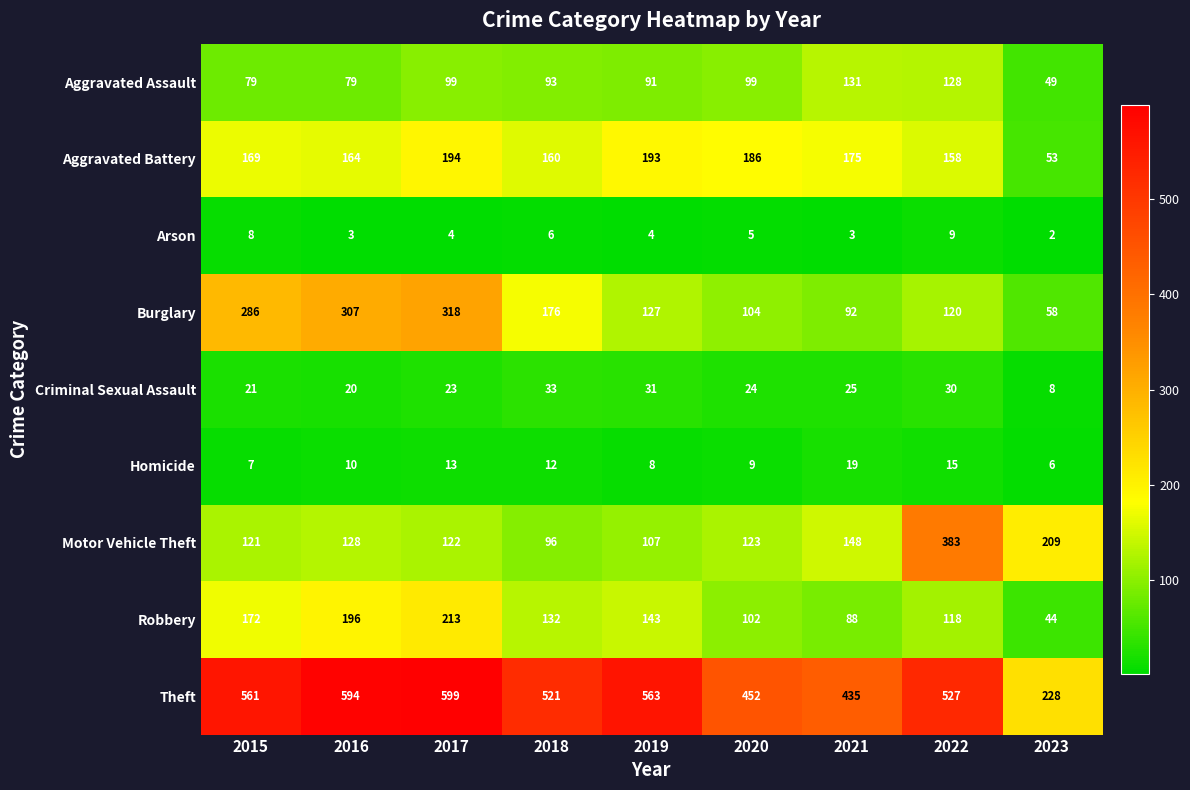

Which label corresponds to the smallest value in the chart?

2023